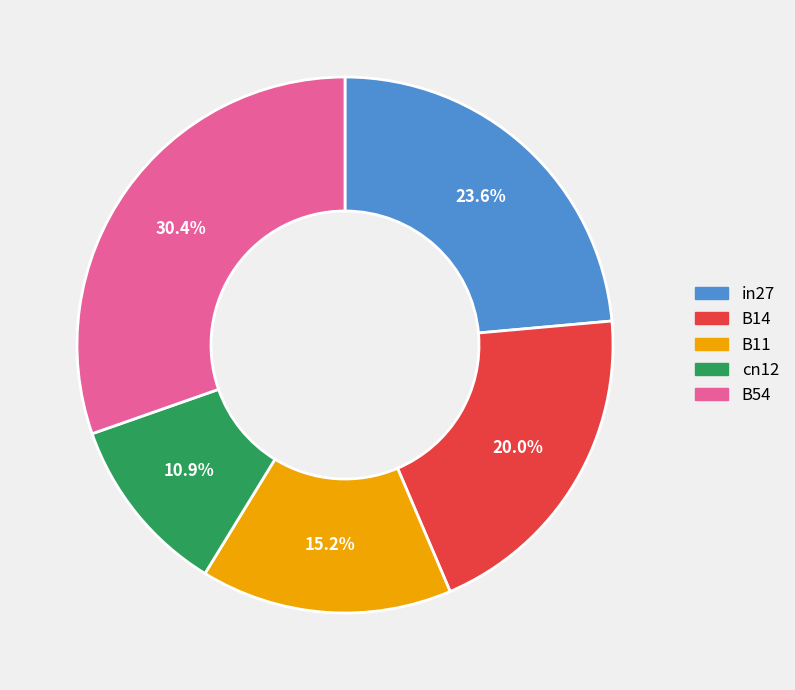

True or false: B14 accounts for 20% of the total.

True